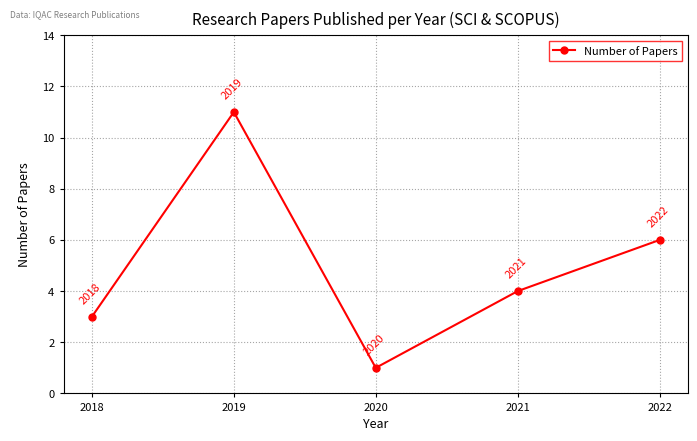

What is the difference between the values at 2022 and 2020?

5